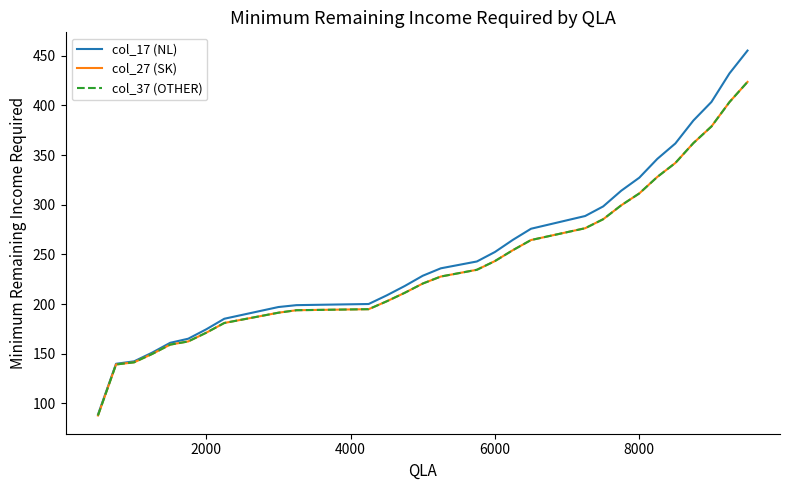

Is this an area chart (filled region under the line)?

No